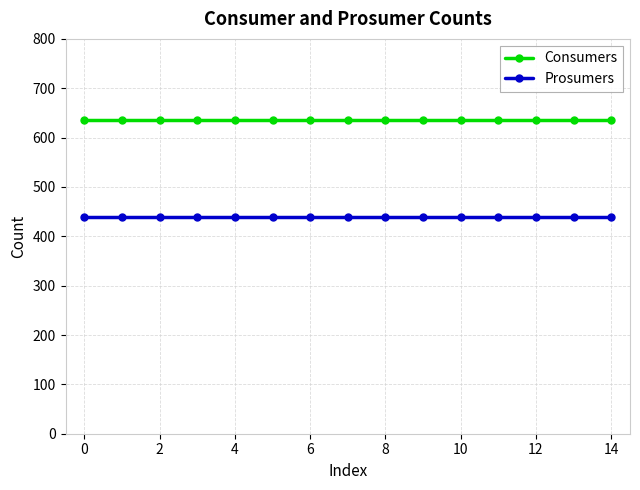

How many categories are shown in the chart?

15